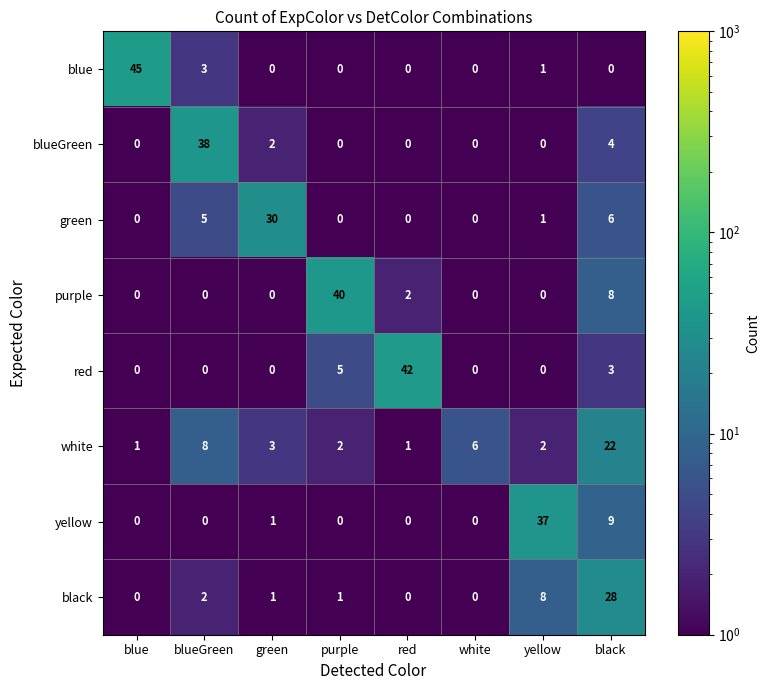

List the series in order of their peak value, highest first.

blue, red, purple, blueGreen, yellow, green, black, white